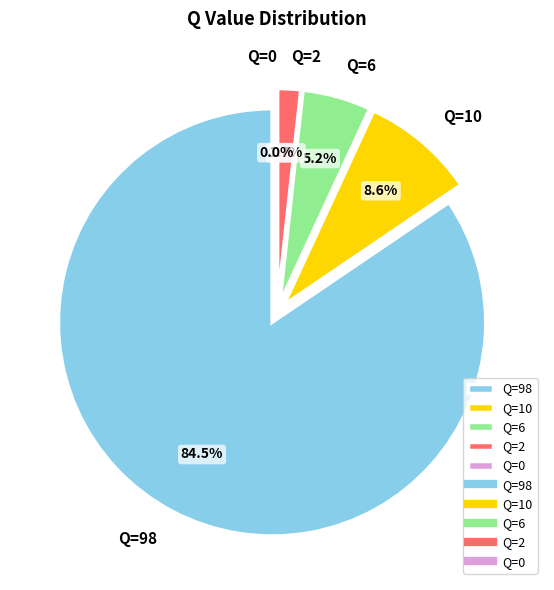

Is it true that Q=2 is 2% of the pie?

True